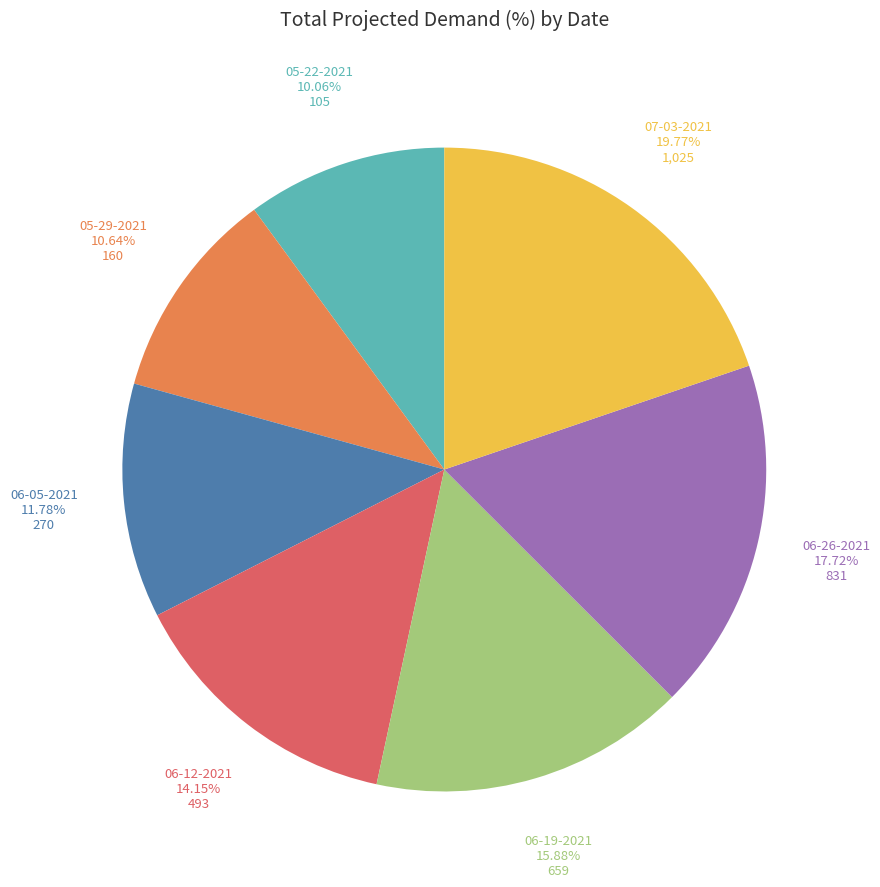

Is there any slice that represents more than half of the pie?

No